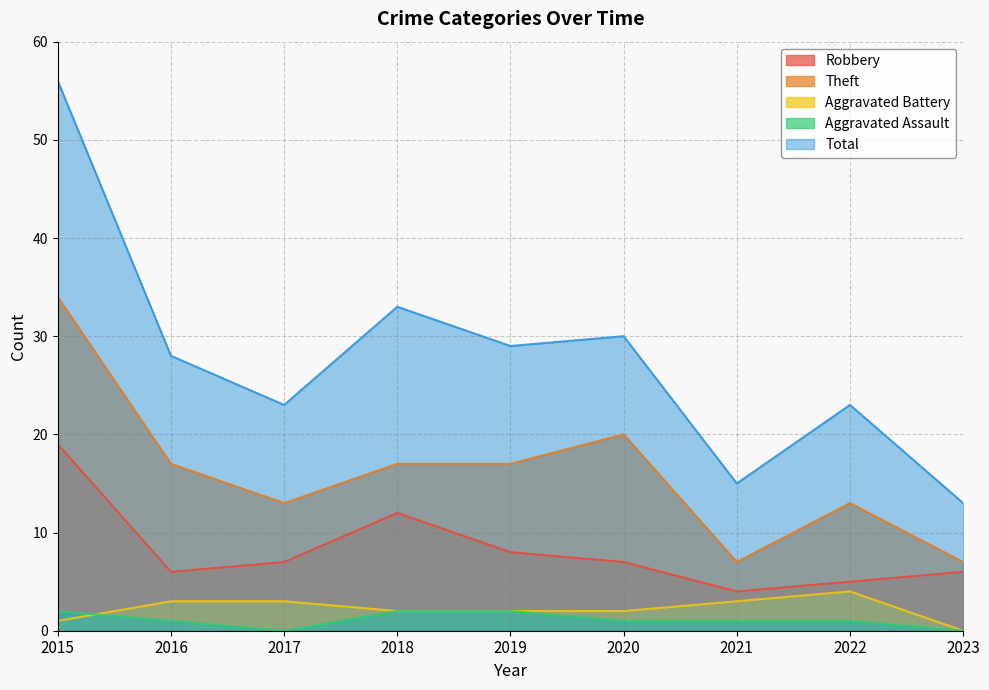

What are all the series names shown in the legend?

Robbery, Theft, Aggravated Battery, Aggravated Assault, Total